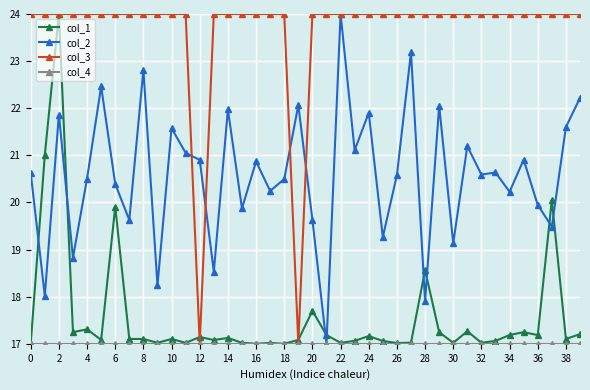

What is the value of the col_1 point at the 4th from the left?

17.2